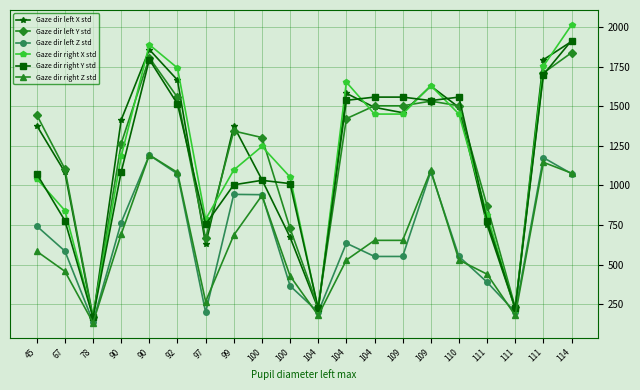

What are all the series names shown in the legend?

Gaze dir left X std, Gaze dir left Y std, Gaze dir left Z std, Gaze dir right X std, Gaze dir right Y std, Gaze dir right Z std